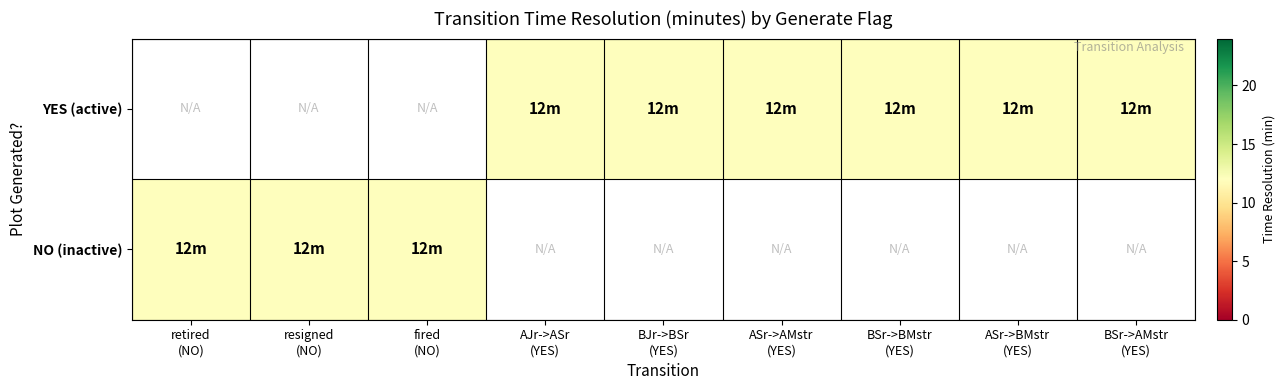

At which label does NO (inactive) reach its peak?

retired (NO)